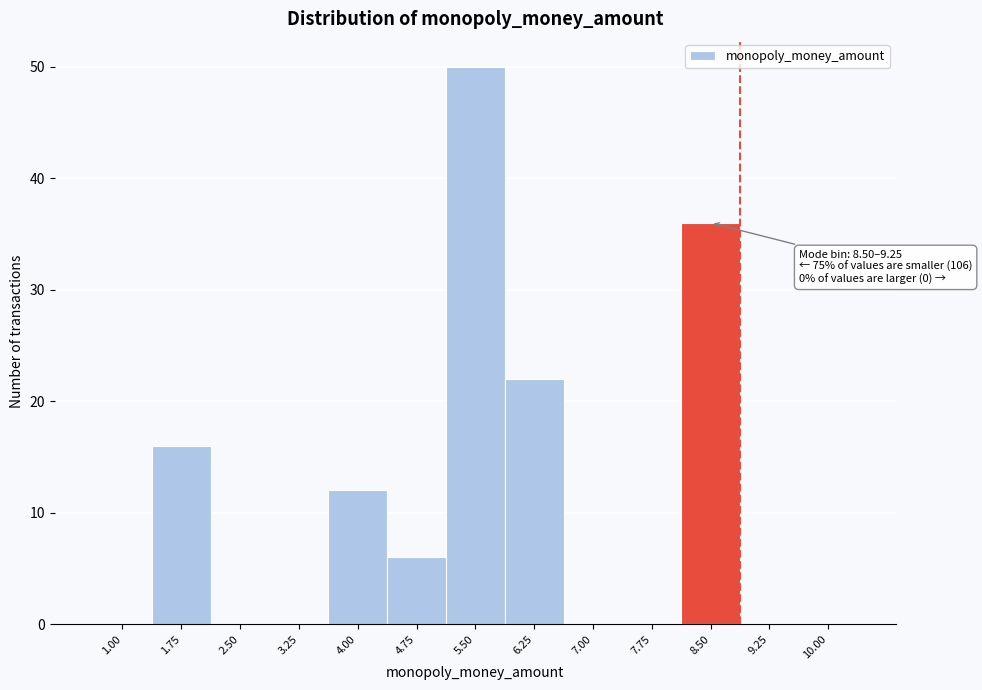

Reading left to right, list all the values displayed in this chart.

1.00=0	1.75=16	2.50=0	3.25=0	4.00=12	4.75=6	5.50=50	6.25=22	7.00=0	7.75=0	8.50=36	9.25=0	10.00=0